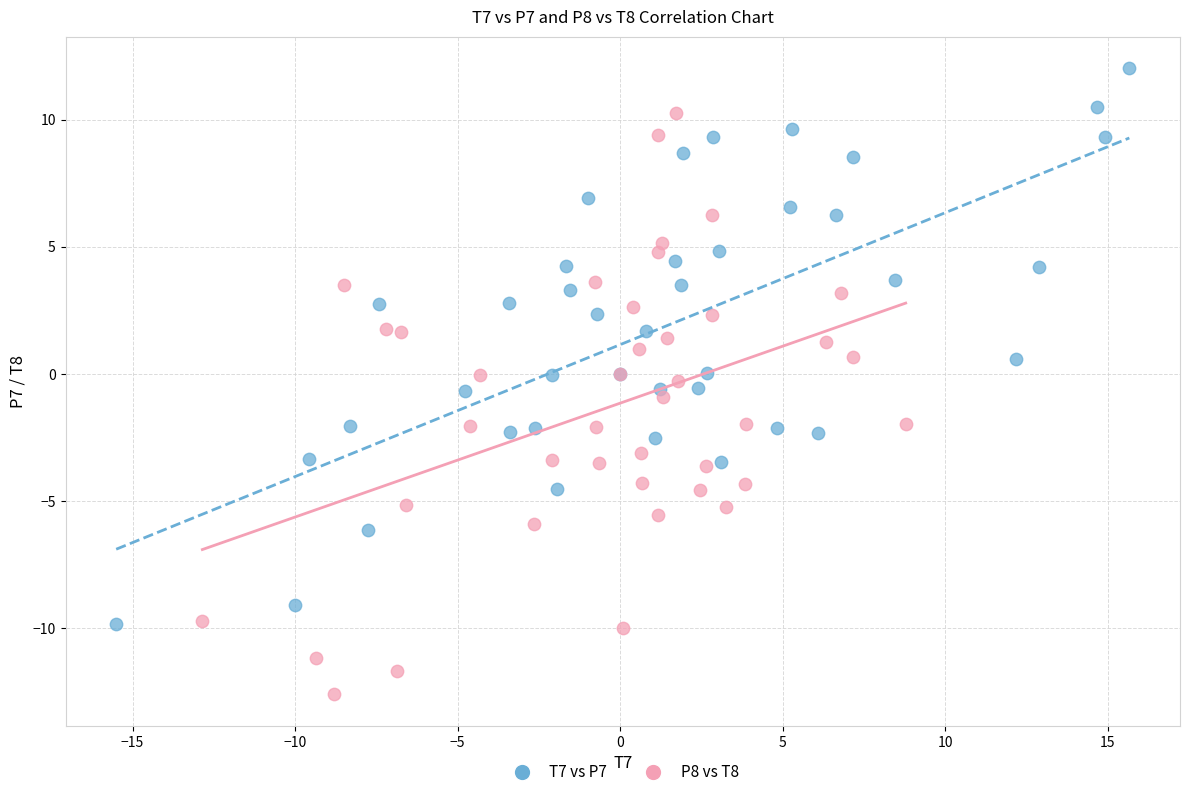

Which series reaches the maximum Y coordinate?

T7 vs P7